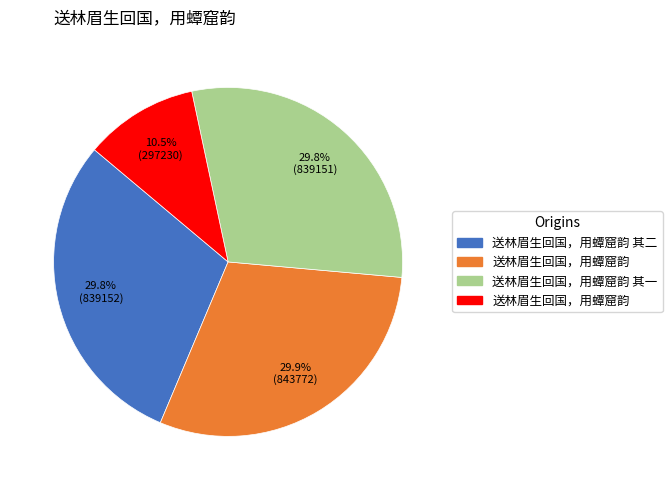

Is there a majority slice in this chart?

No